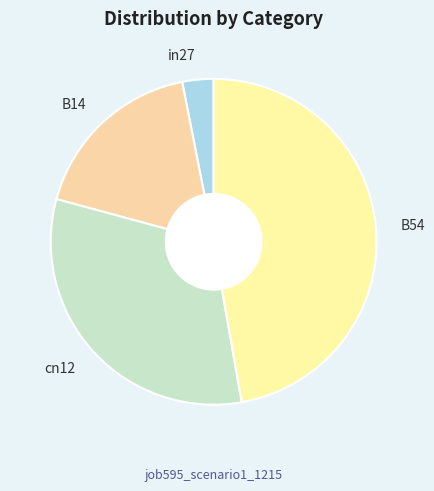

Count the number of slices in the pie.

4